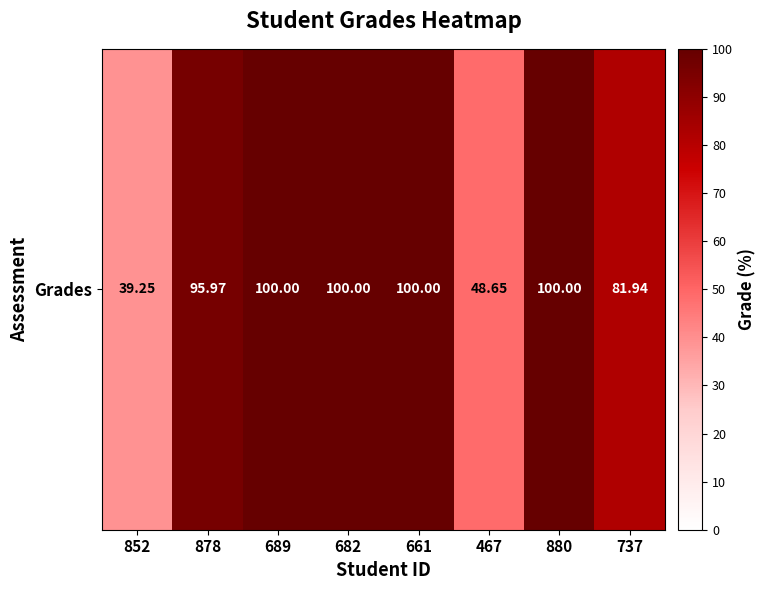

Reading left to right, what are all the values shown in this chart?

39.2	96.0	100.0	100.0	100.0	48.6	100.0	81.9